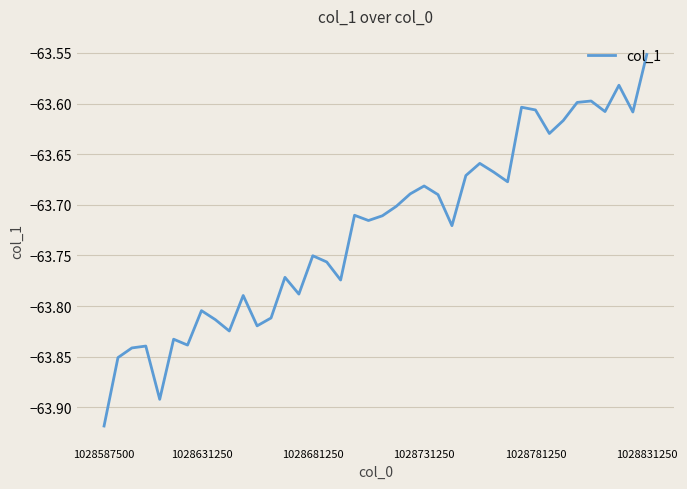

At which category does the chart reach its peak across all series?

1028831250